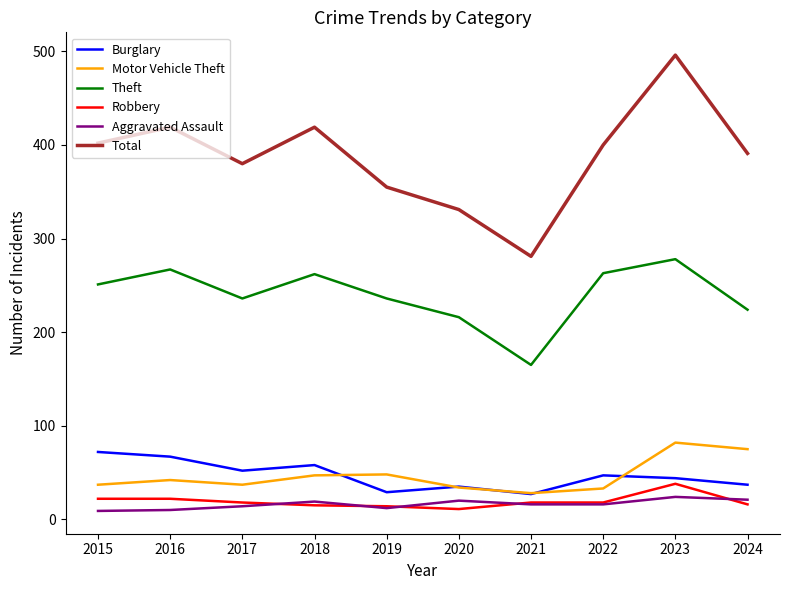

What is the greatest value displayed?

496